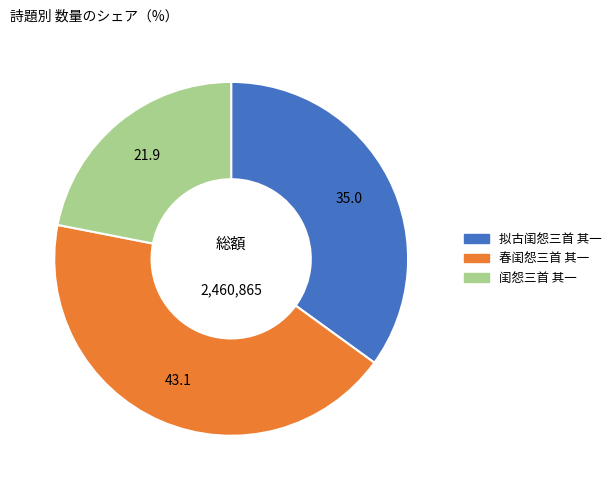

Is 闺怨三首 其一 the majority of the pie?

No